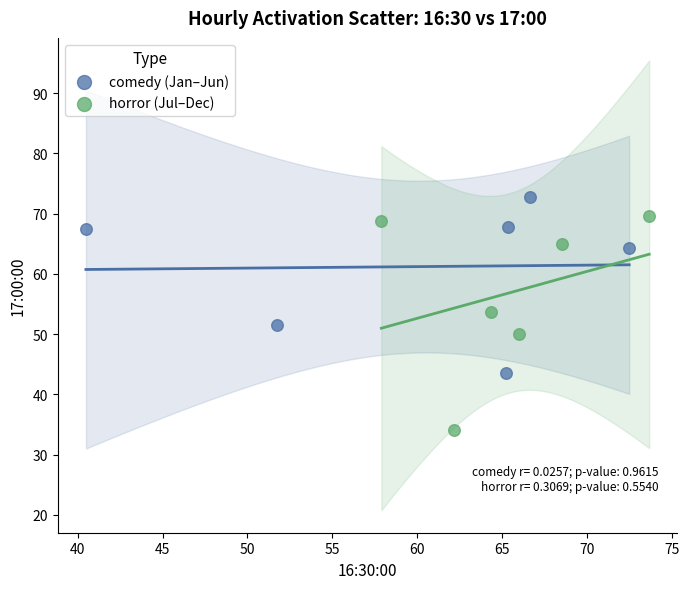

Which series reaches the minimum Y coordinate?

horror (Jul–Dec)